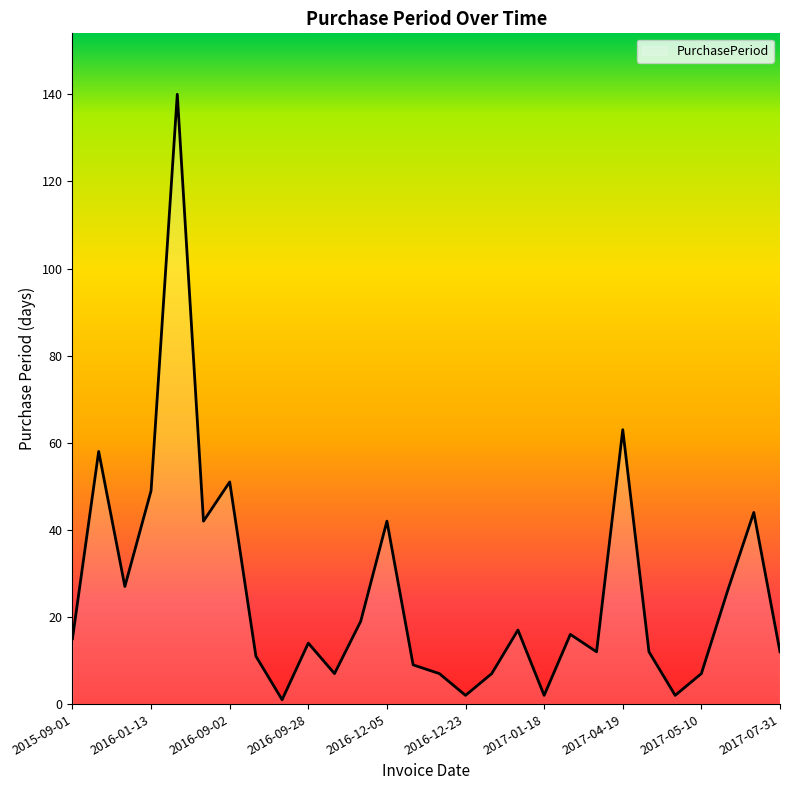

What is the greatest value displayed?

140